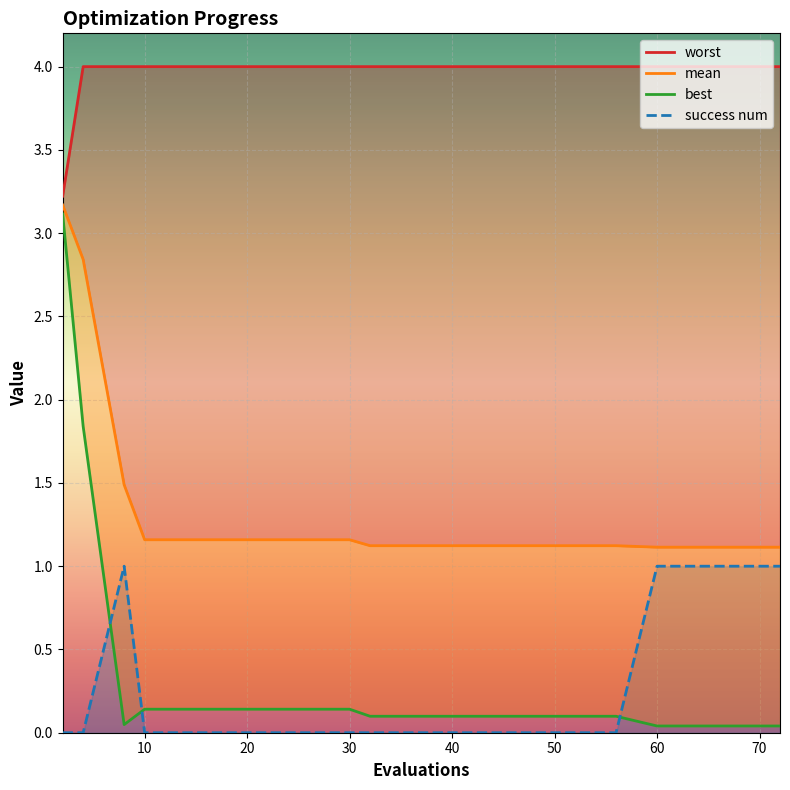

Does the chart display data point markers on the line(s)?

No